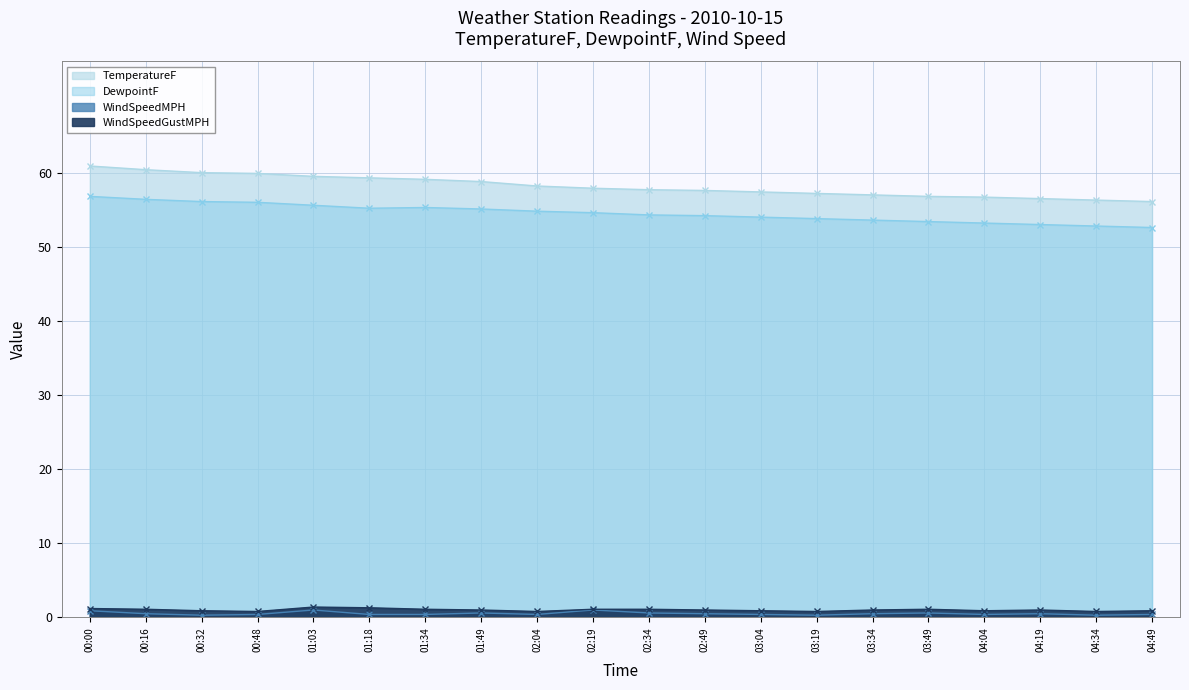

What is the difference between the maximum and minimum values in the WindSpeedMPH series?

0.7